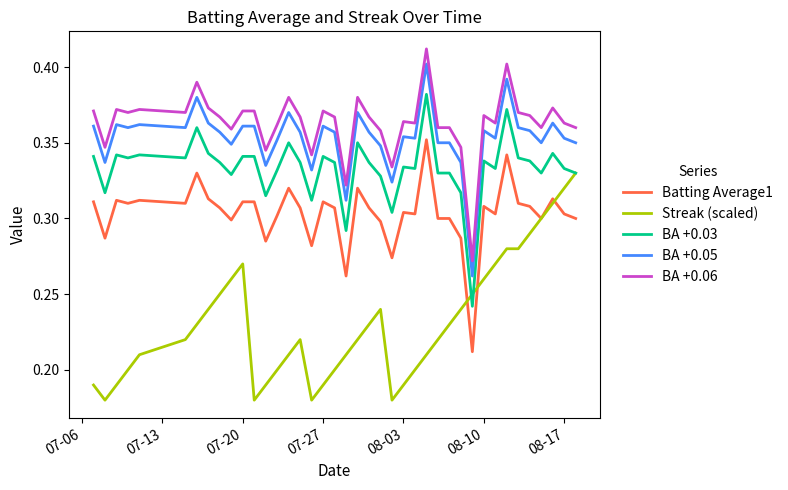

Which series has the largest range (max minus min)?

Streak (scaled)